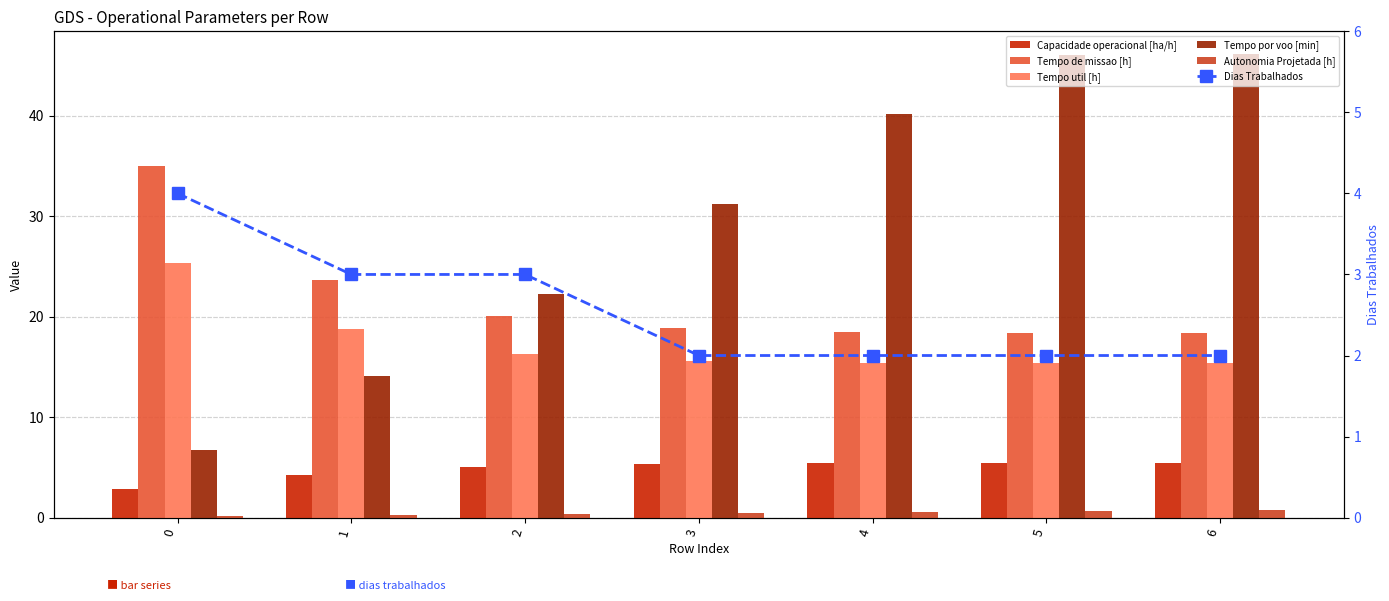

What are all the series names shown in the legend?

Capacidade operacional [ha/h], Tempo de missao [h], Tempo util [h], Tempo por voo [min], Autonomia Projetada [h], Dias Trabalhados